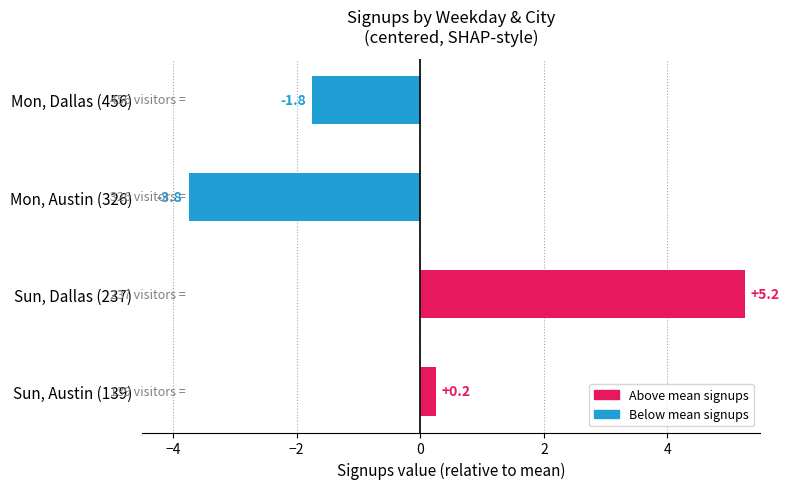

Where is the data nearest to the value 0?

Sun, Austin (139)